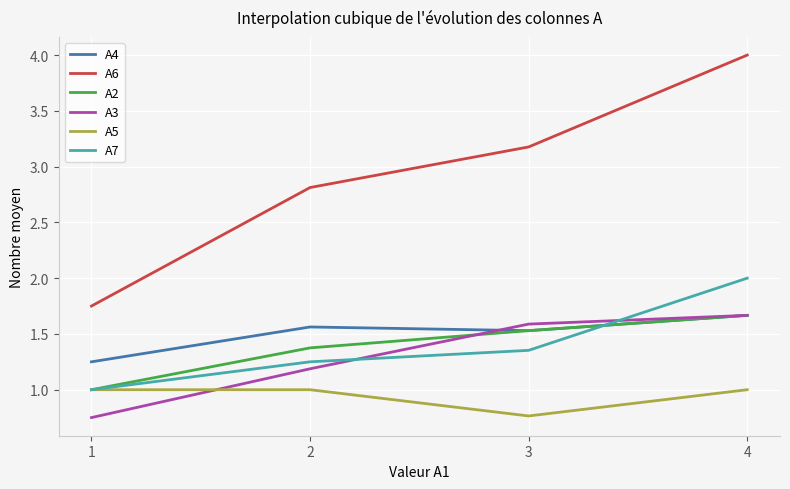

True or false: A5 has a value of 1.3 at 4.

False